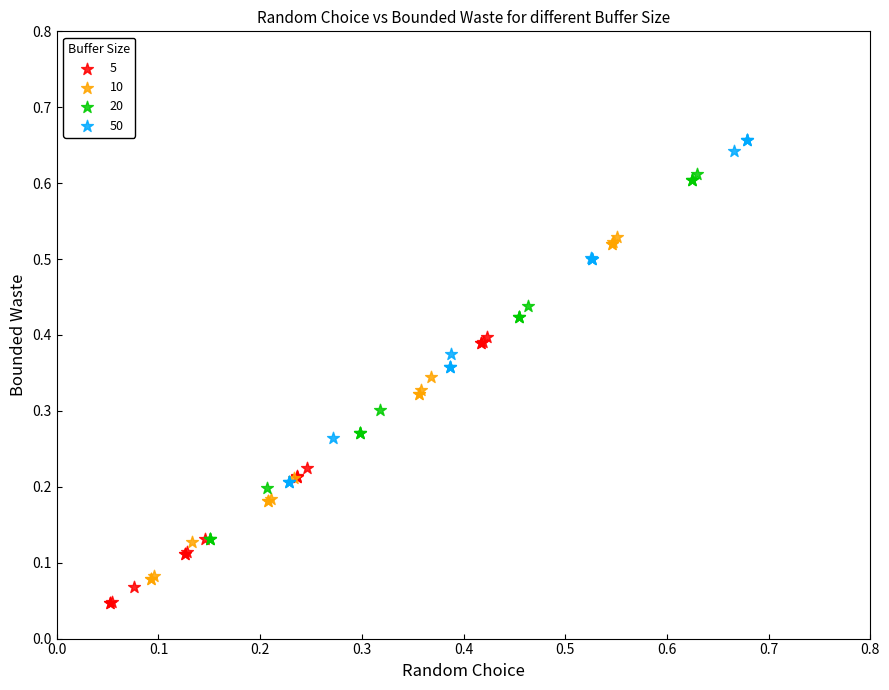

Which series contains the highest Y value?

50